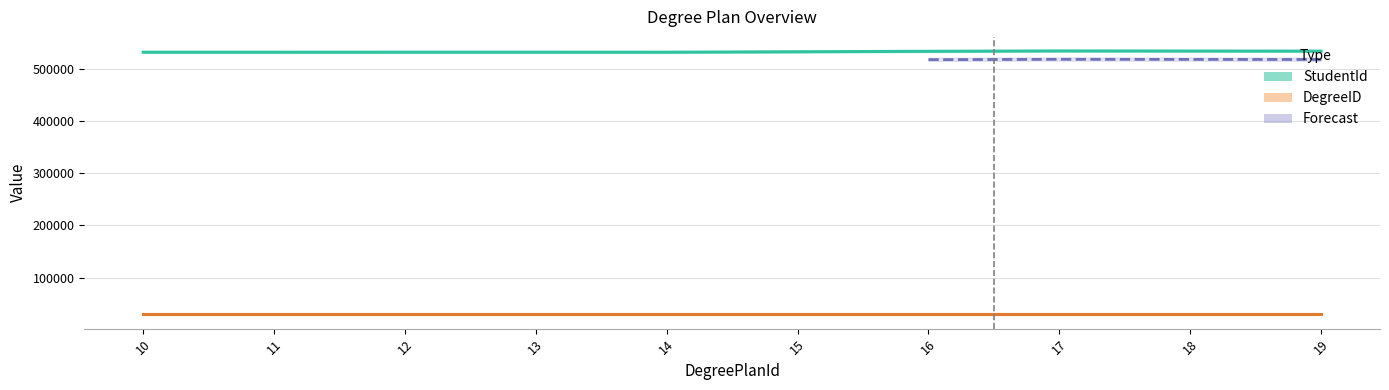

What is the value of the StudentId point at the 2nd from the left?

531382